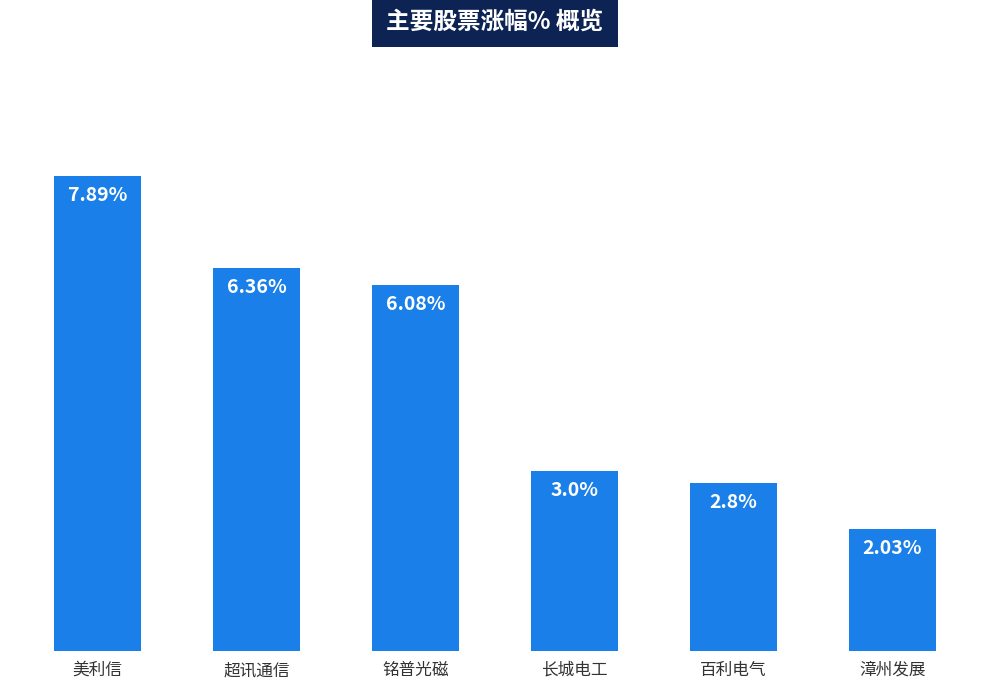

At which label does the data first exceed 6?

美利信